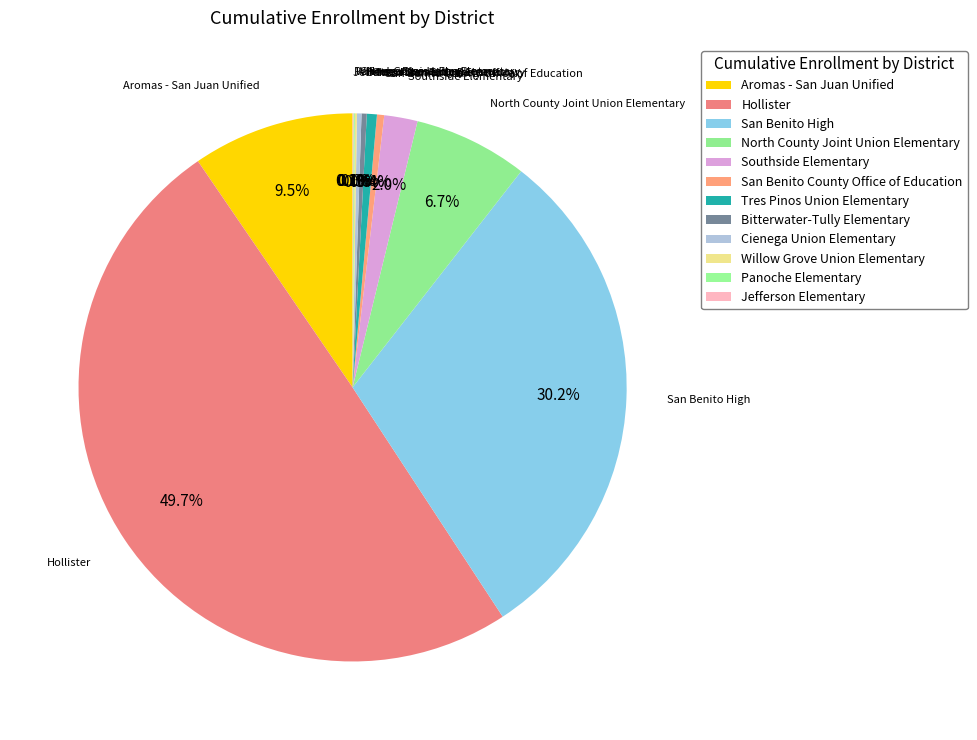

The Willow Grove Union Elementary slice represents 0% of the pie. True or false?

True